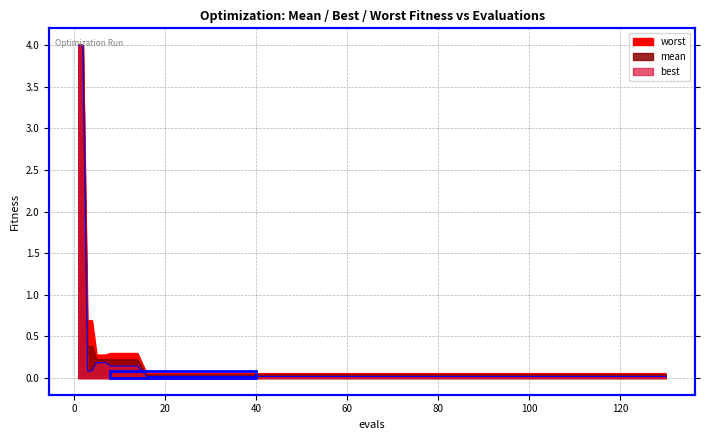

What is the difference between the maximum and minimum values in the mean series?

4.0